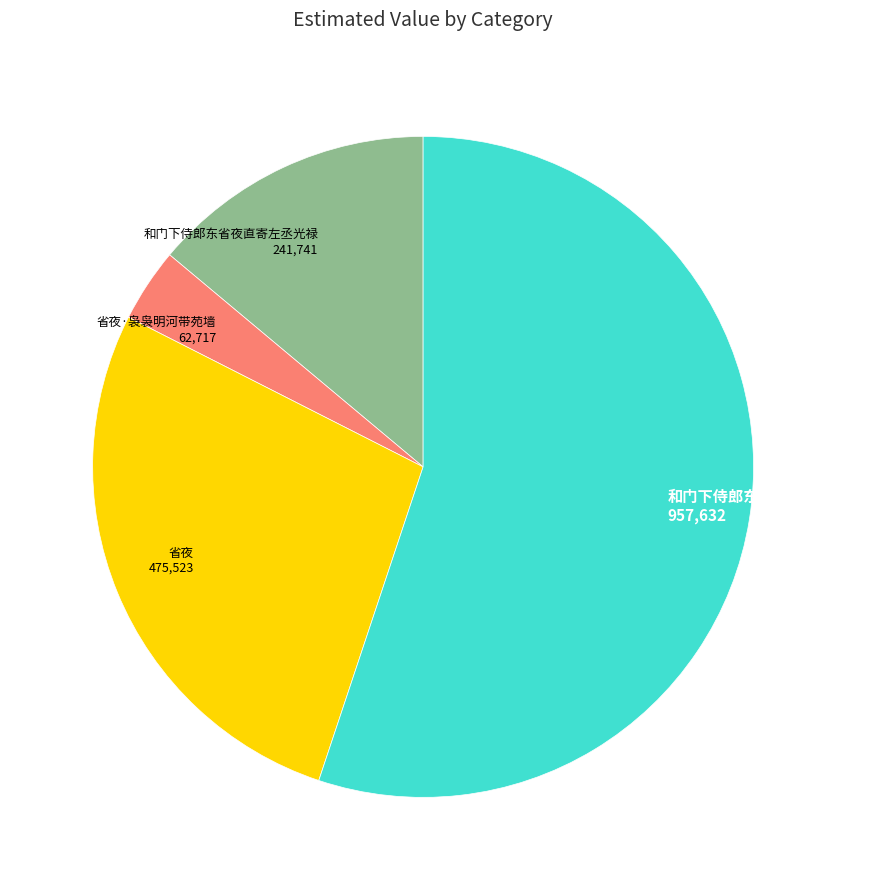

Does any single category account for the majority?

Yes